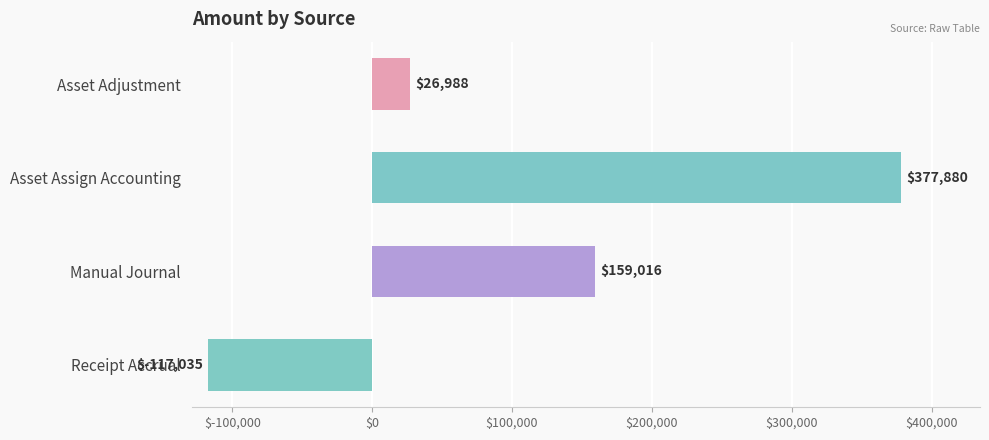

What is the sum of the values at Manual Journal and Asset Assign Accounting?

536896.0